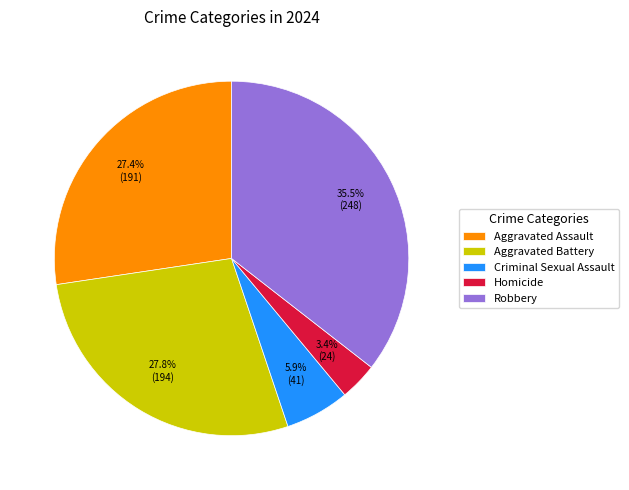

True or false: Homicide accounts for 3% of the total.

True